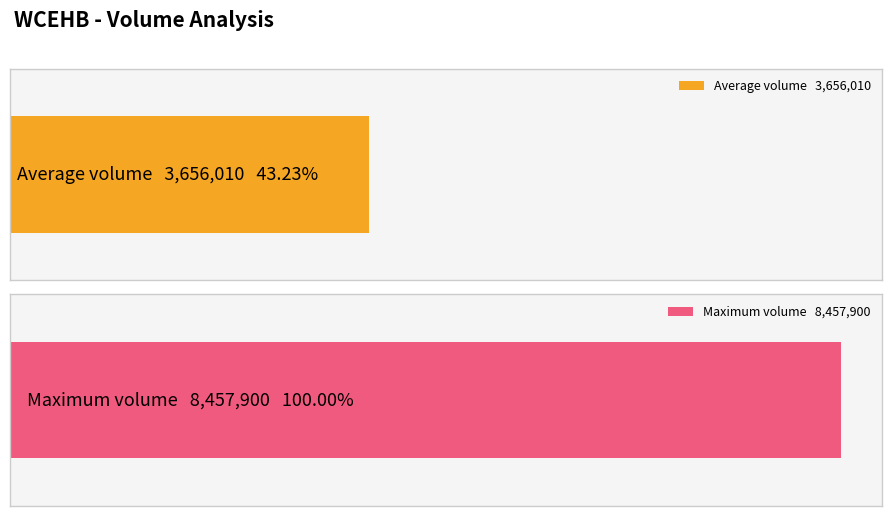

What is the average value?

3656010